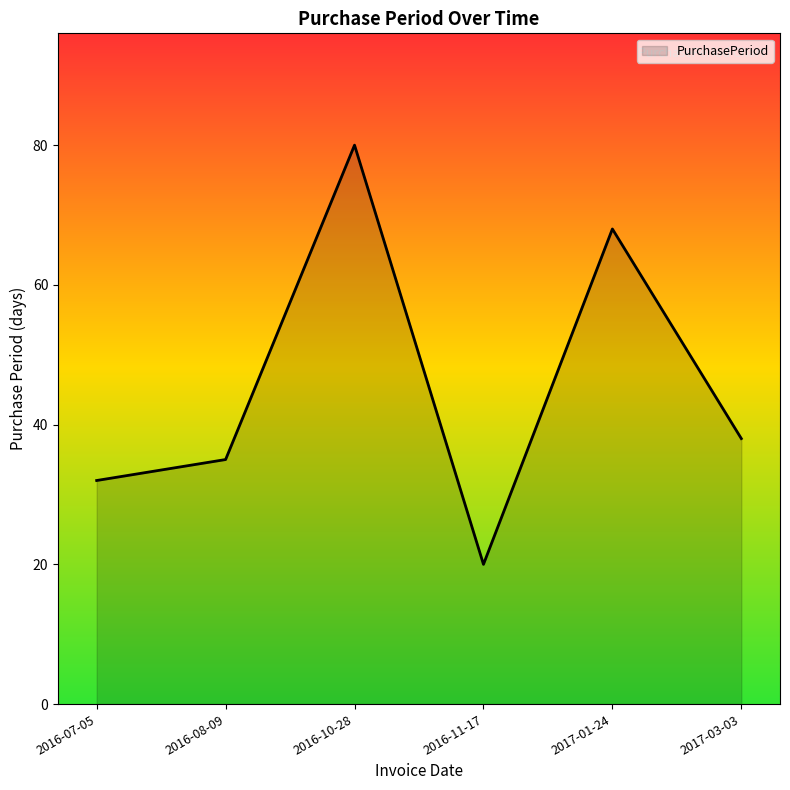

What is the greatest value displayed?

80